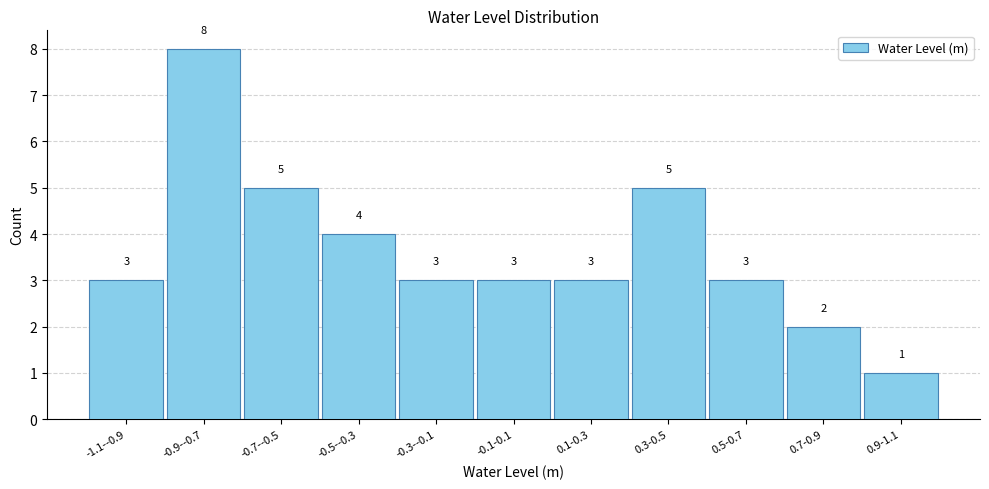

Reading right to left, what are all the values shown in this chart?

1	2	3	5	3	3	3	4	5	8	3